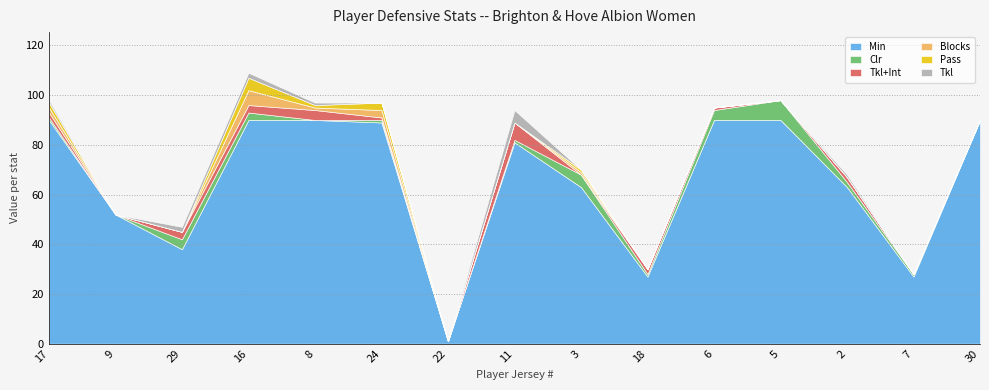

How many Clr values are between 0 and 4?

13